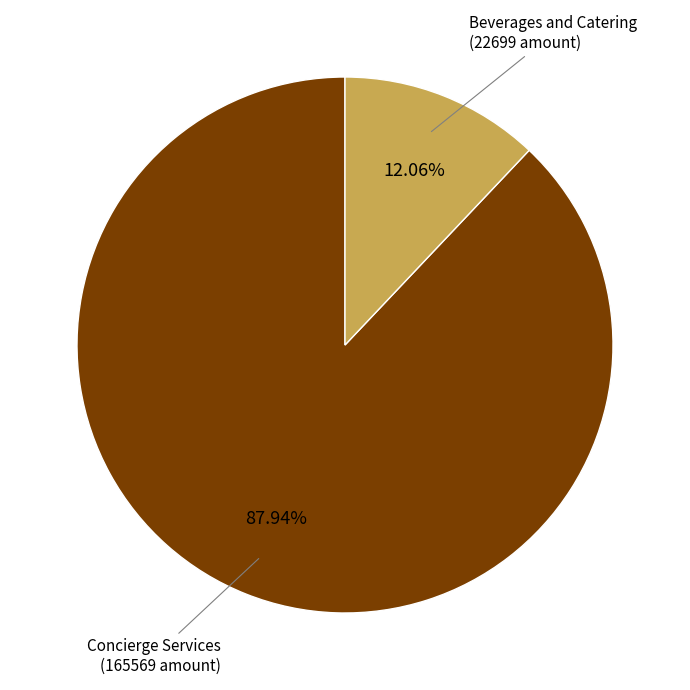

Is there a majority slice in this chart?

Yes